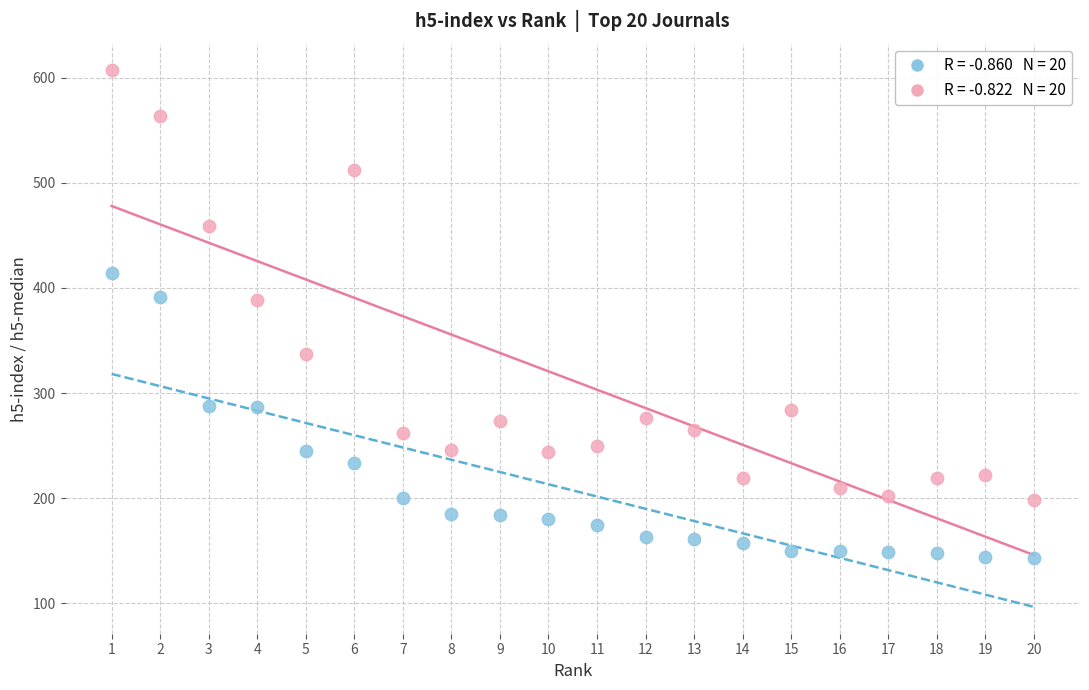

Across all data points, what is the range of Y values (max minus min)?

464